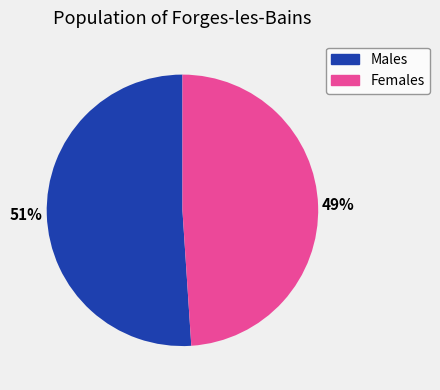

Does any single category account for the majority?

Yes